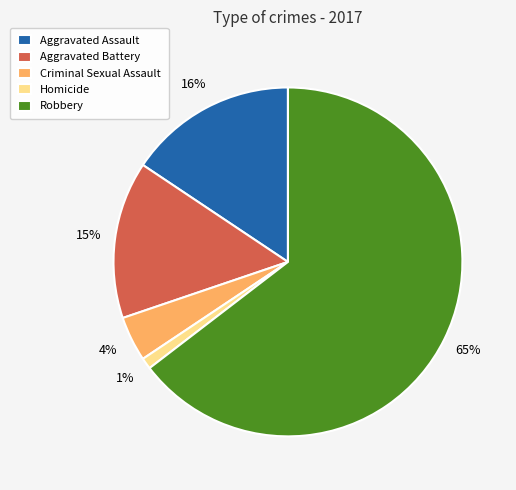

Is the sum of Homicide and Aggravated Battery greater than half?

No